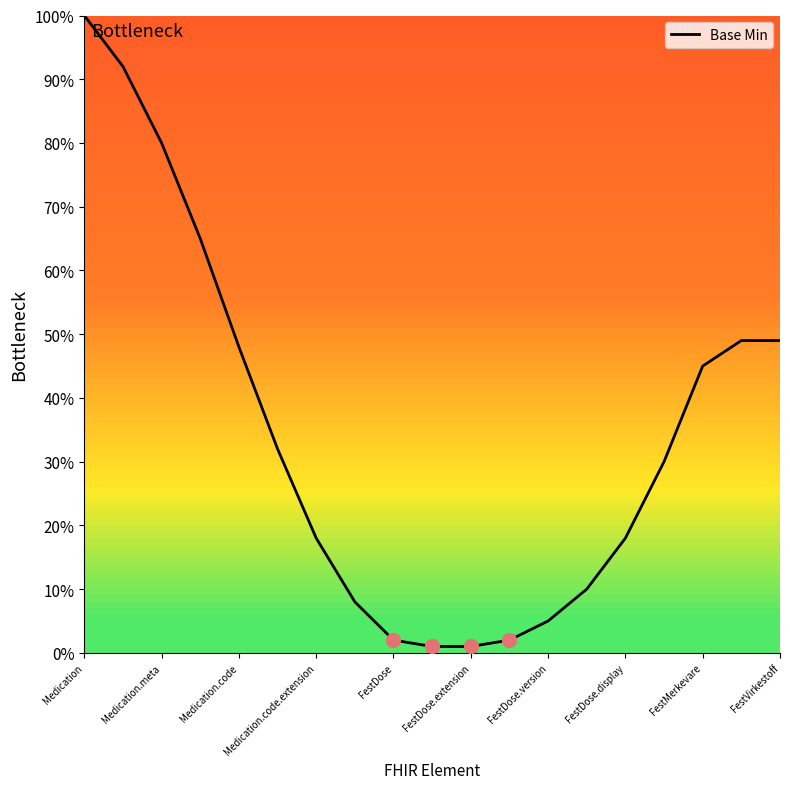

What is the maximum value shown in the chart?

100